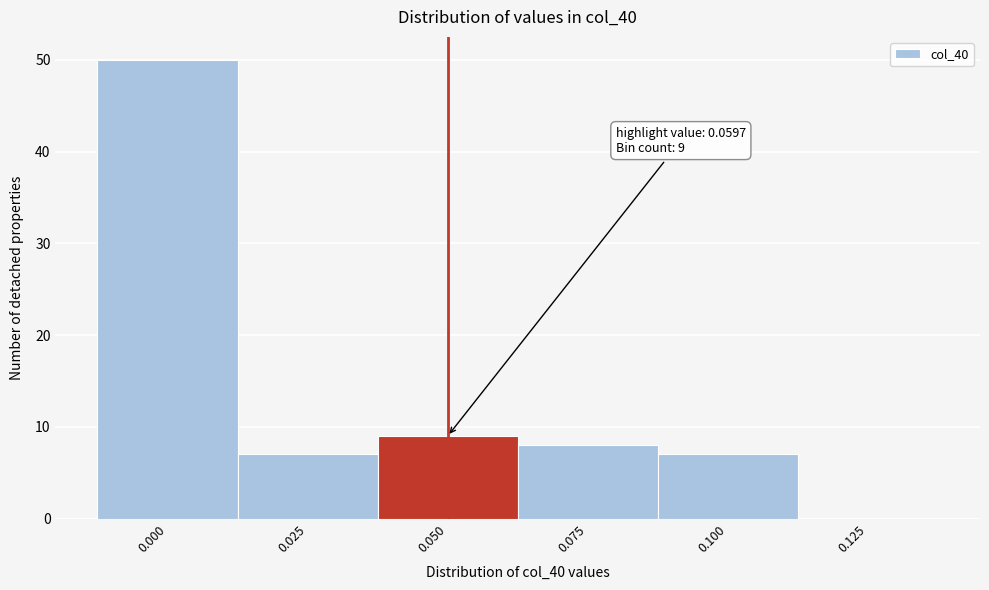

Reading right to left, extract all data points from this chart.

0.125=0	0.100=7	0.075=8	0.050=9	0.025=7	0.000=50